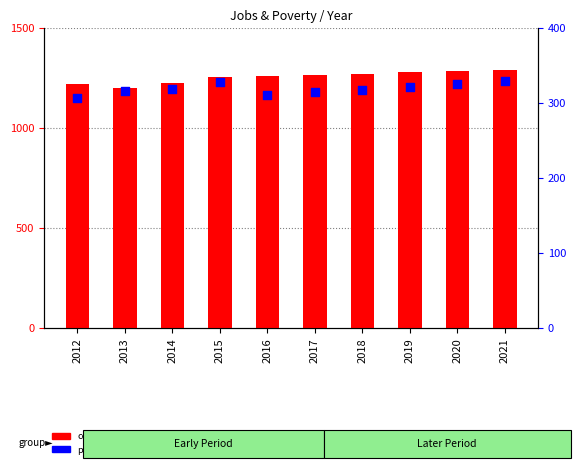

Is the value of count at 2021 greater than the value of percentile rank within the sample at 2019?

Yes